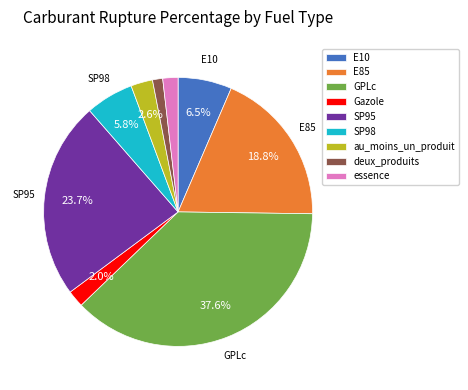

Which slice is the largest?

GPLc